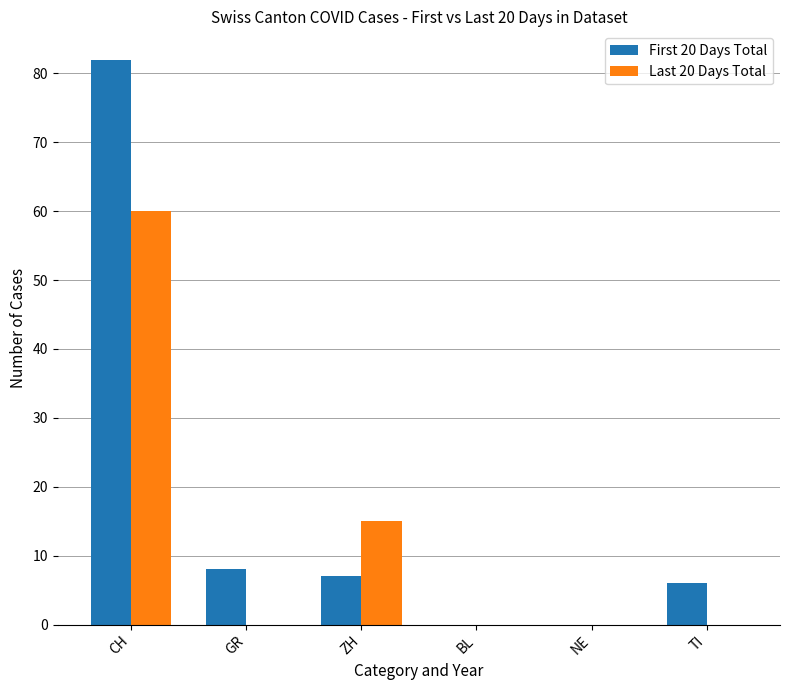

Which category has the highest value in the First 20 Days Total series?

CH